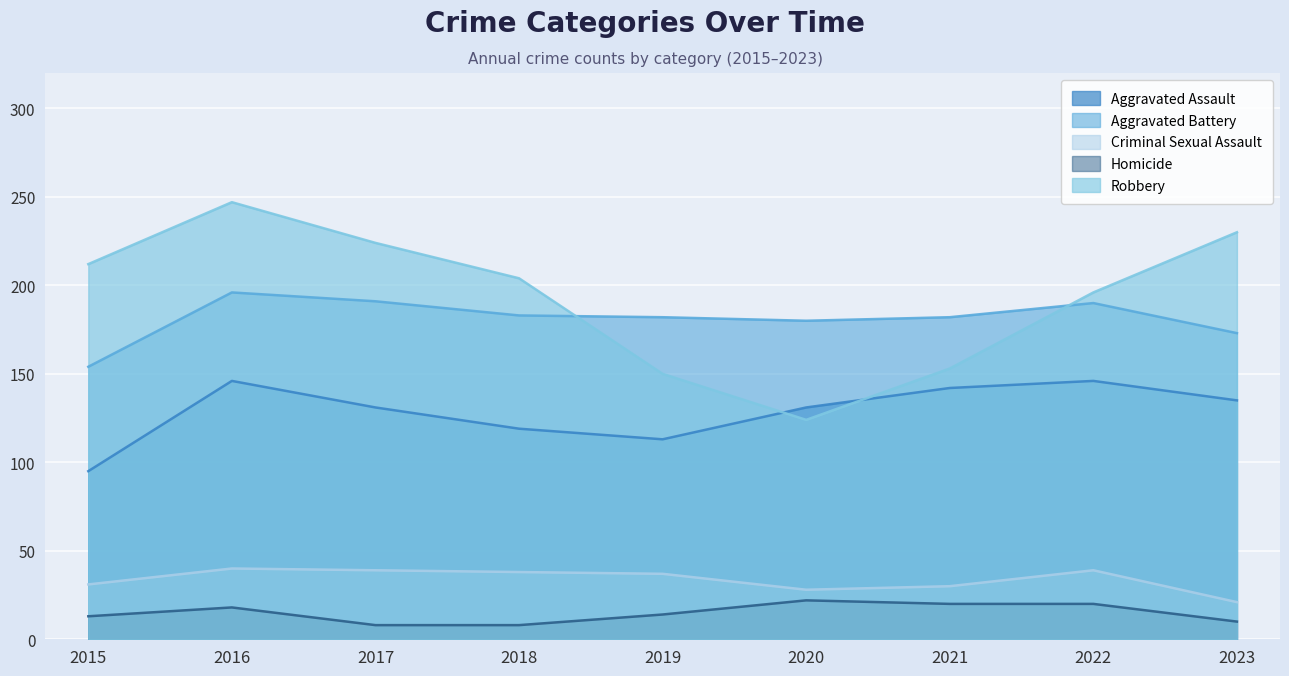

Is it true that Criminal Sexual Assault equals 55 at 2015?

False